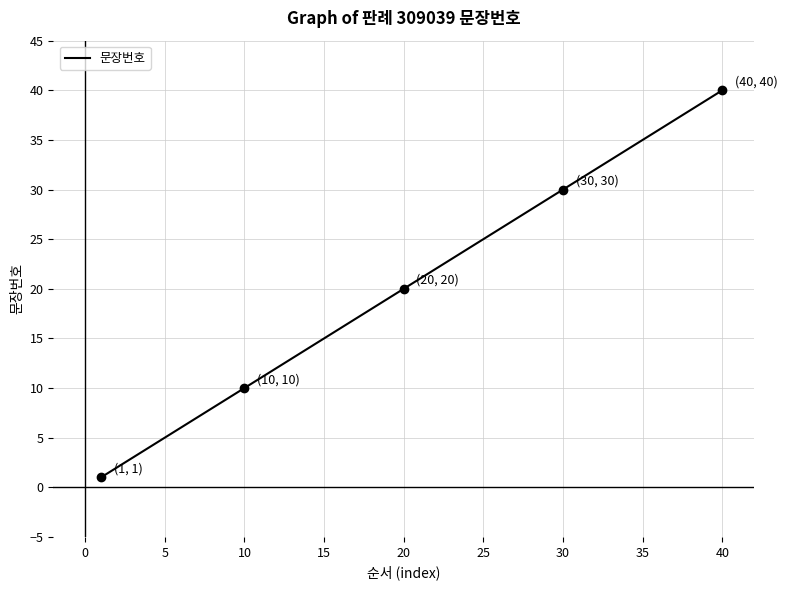

What is the difference between the maximum and minimum values?

39